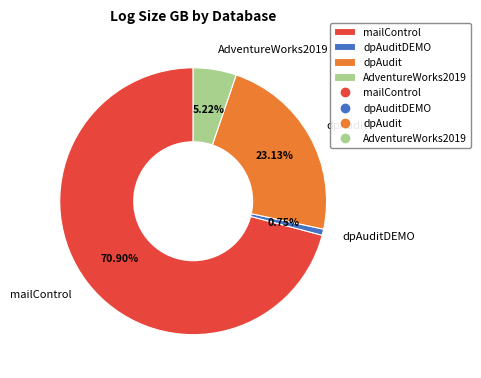

Between dpAuditDEMO and dpAudit, which is larger?

dpAudit